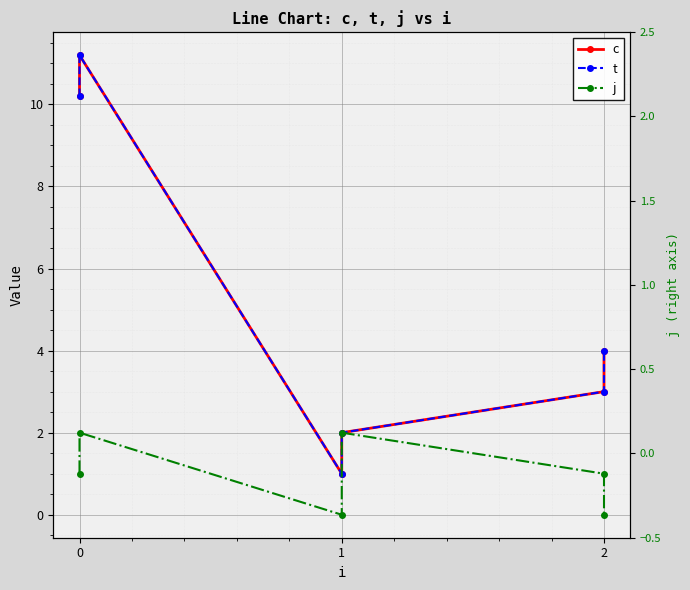

What is the average value of the j (right) series?

1.0